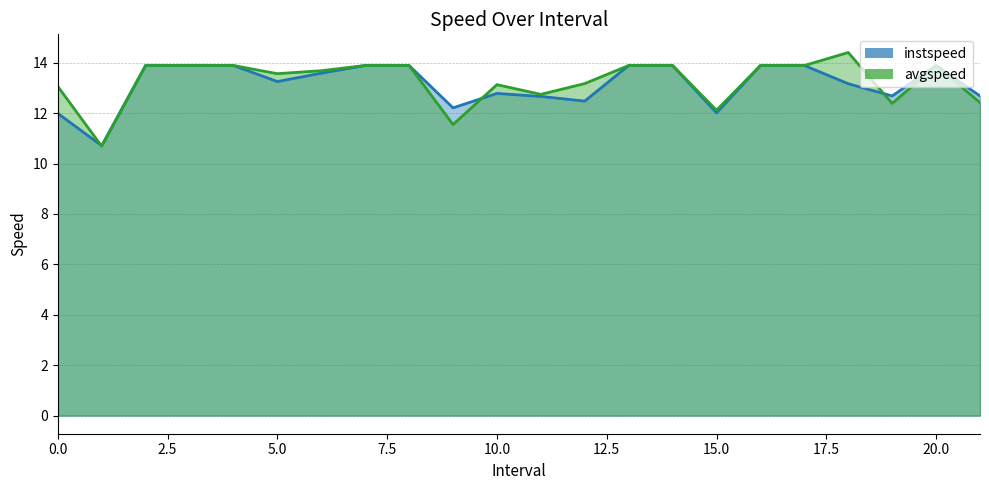

The value of instspeed at 0.0 is 19.5. True or false?

False